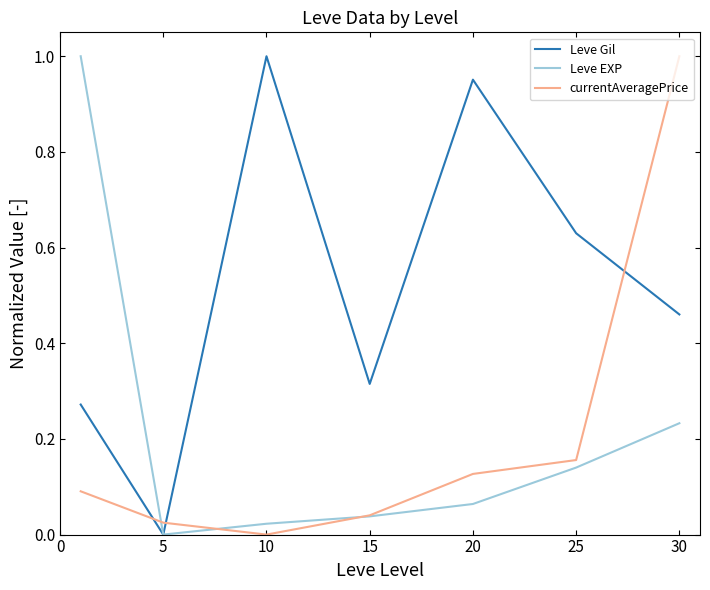

Which series has the largest total across all categories?

Leve Gil